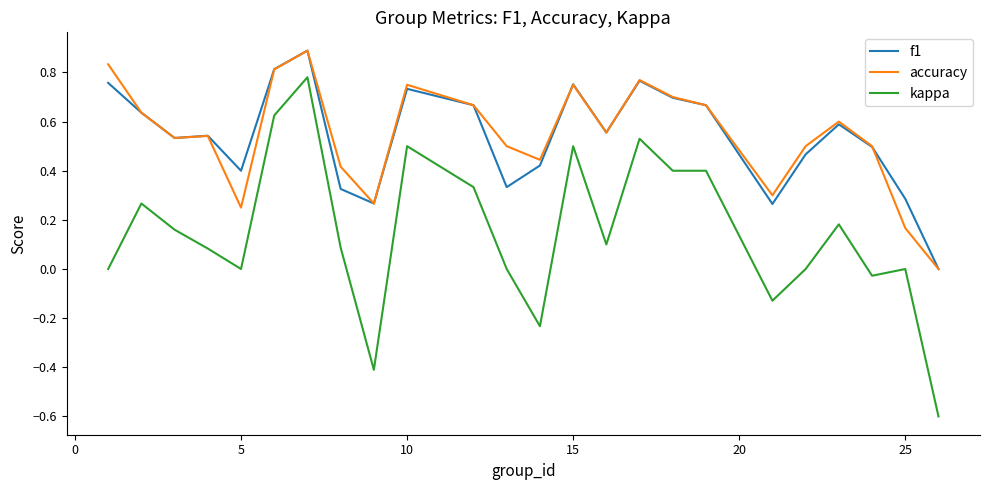

What is the minimum value shown in the chart?

-0.6